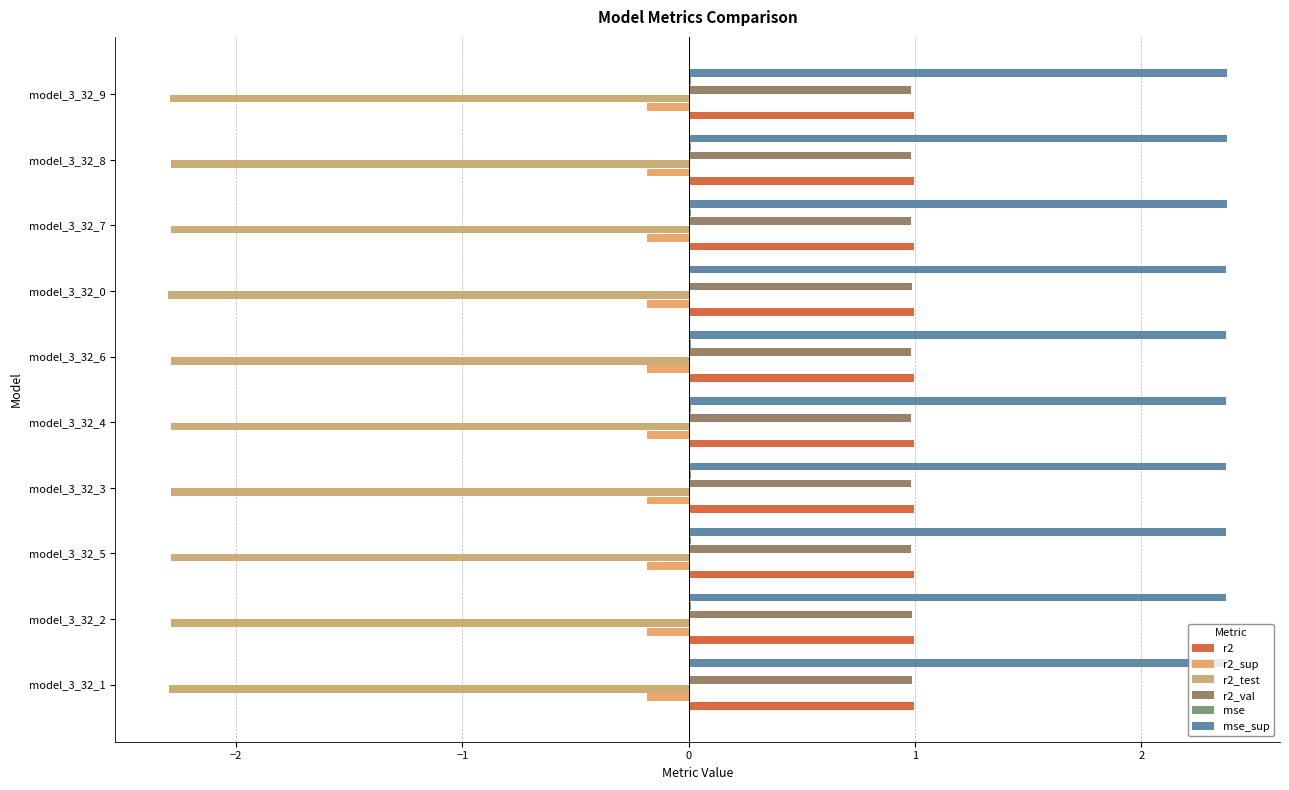

How many categories are shown in the chart?

10